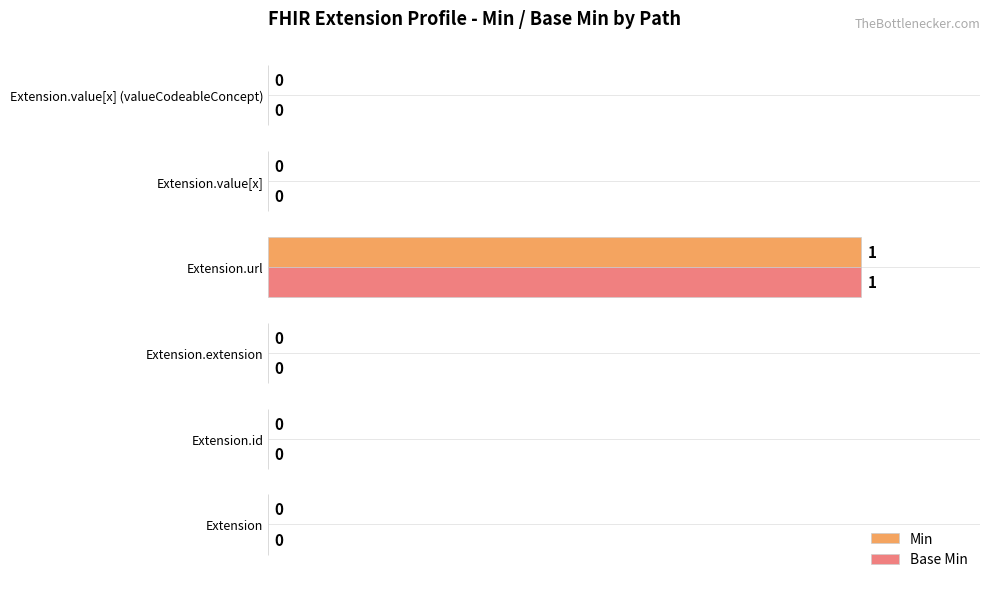

Is it true that Min equals 0 at Extension?

True